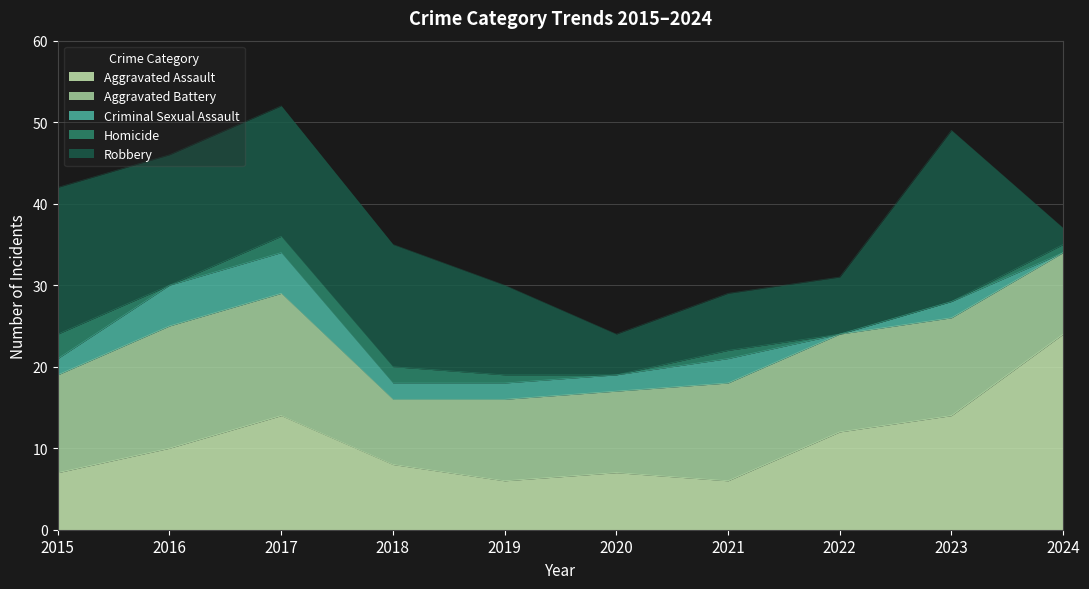

What is the difference between the highest and lowest values at 2018?

13